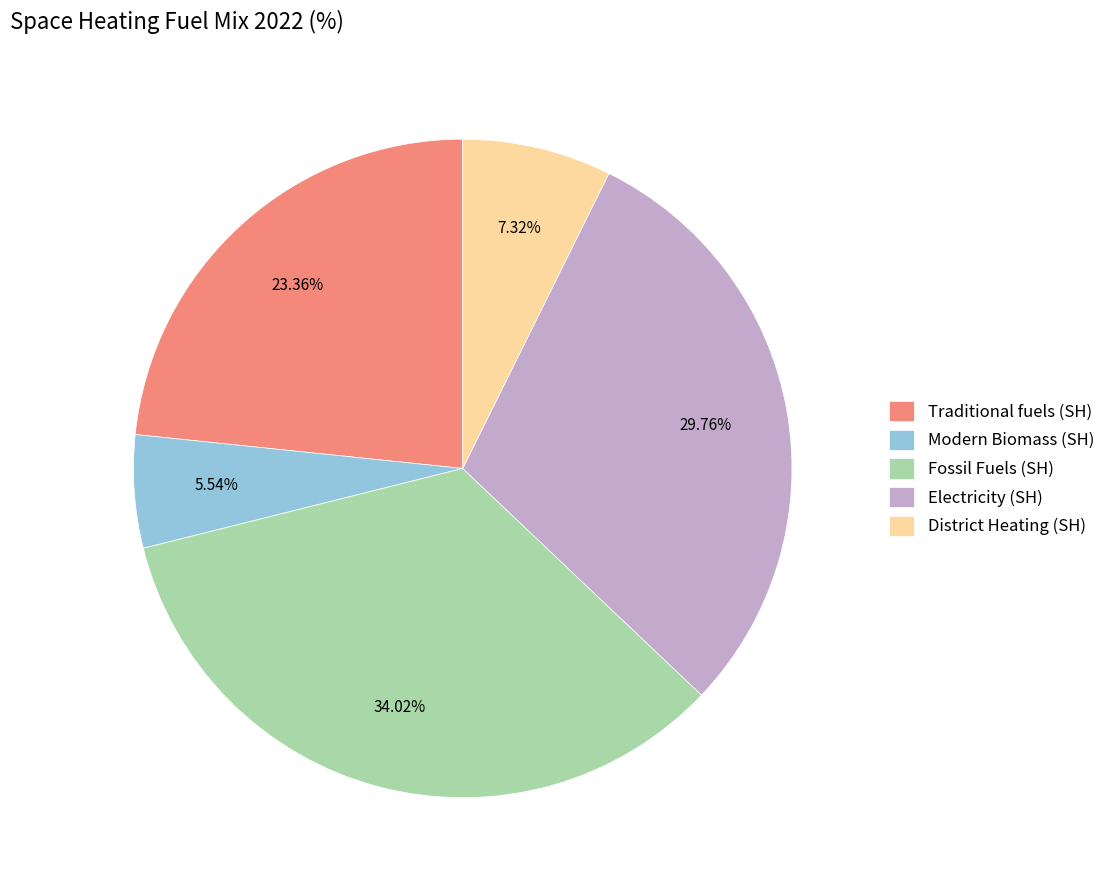

Does any single category account for the majority?

No